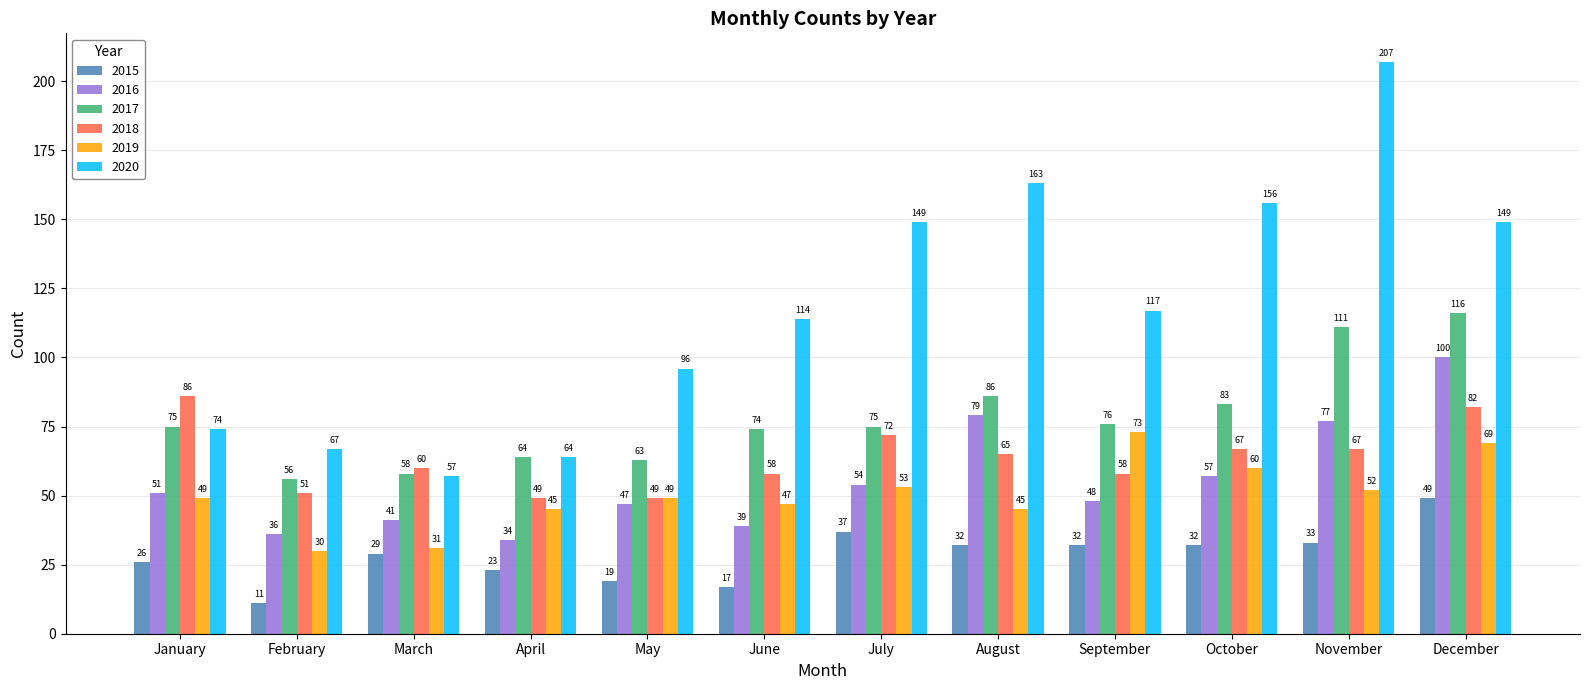

What is the total value across all series at November?

547